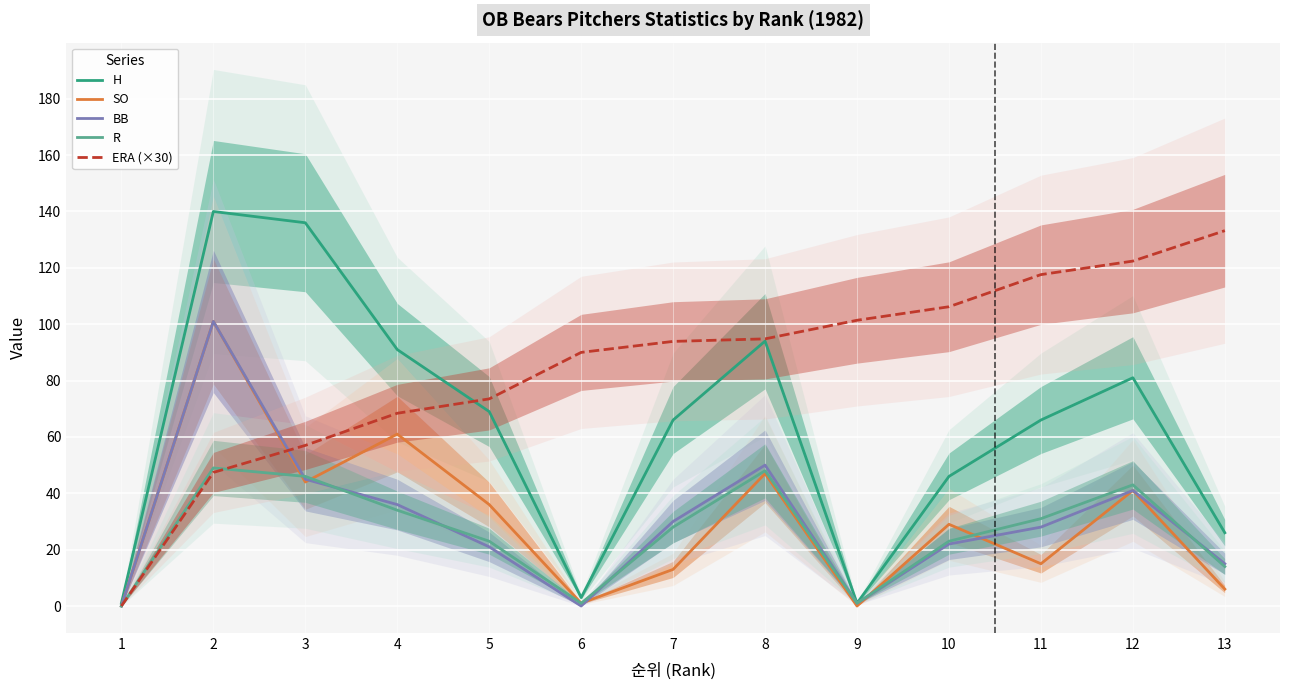

At which category is the sum across all series the highest?

2